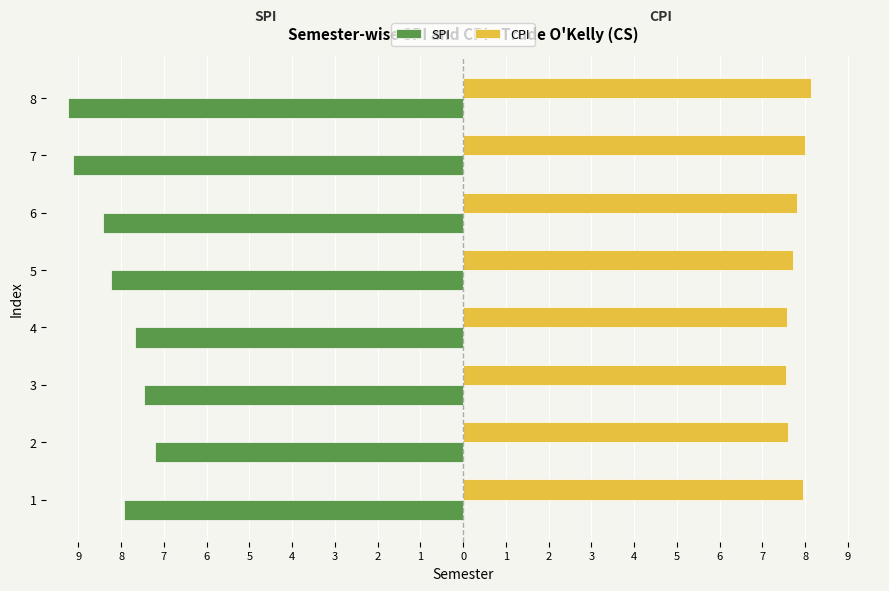

What are all the series names shown in the legend?

SPI, CPI